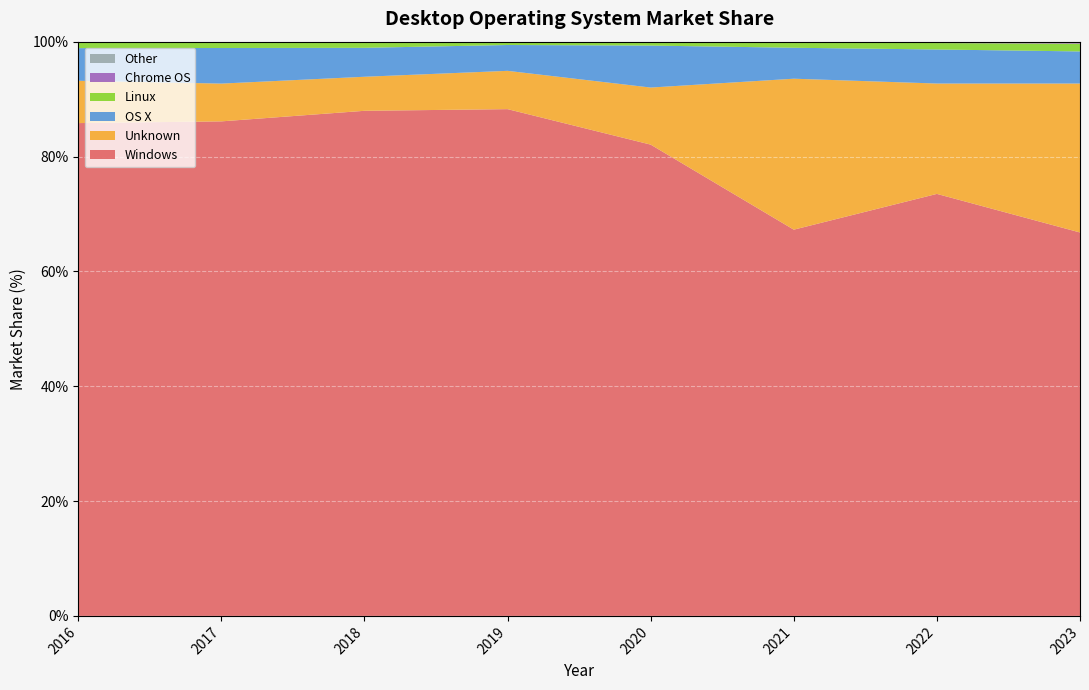

Reading left to right, list all the values displayed in this chart.

Windows: 2016=85.8	2017=86.1	2018=88.0	2019=88.2	2020=82.1	2021=67.3	2022=73.5	2023=66.8
Unknown: 2016=7.4	2017=6.6	2018=5.9	2019=6.7	2020=9.9	2021=26.3	2022=19.2	2023=25.9
OS X: 2016=5.7	2017=6.2	2018=5.0	2019=4.5	2020=7.3	2021=5.4	2022=5.9	2023=5.6
Linux: 2016=1.1	2017=1.1	2018=0.8	2019=0.5	2020=0.6	2021=0.9	2022=1.1	2023=1.4
Chrome OS: 2016=0.0	2017=0.0	2018=0.2	2019=0.0	2020=0.1	2021=0.1	2022=0.2	2023=0.3
Other: 2016=0.0	2017=0.0	2018=0.0	2019=0.0	2020=0.0	2021=0.0	2022=0.0	2023=0.0